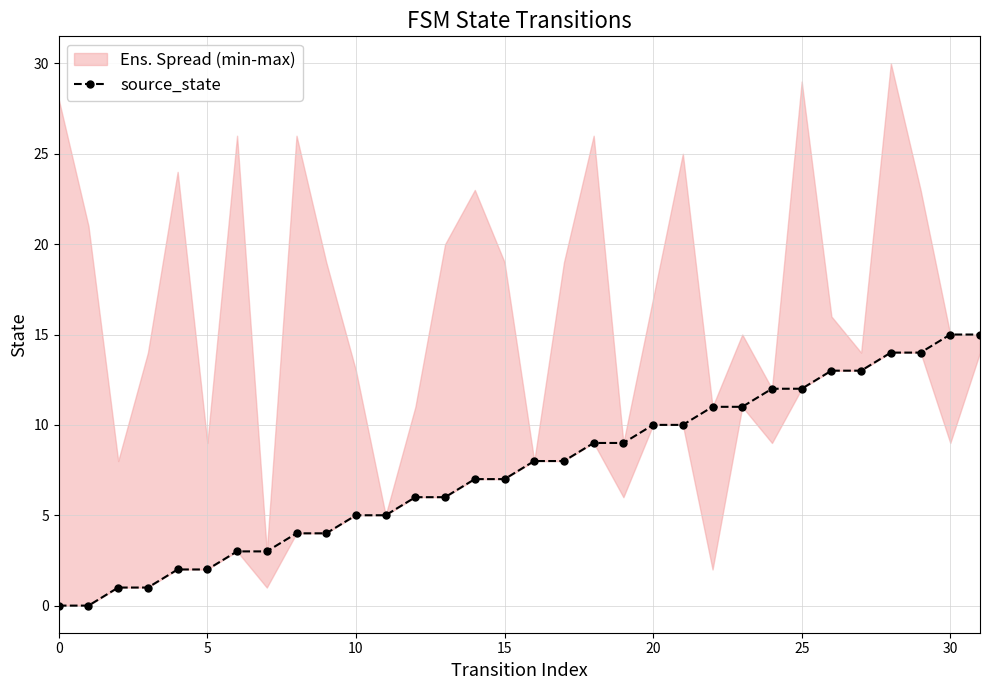

What is the ratio of the value at 29 to the value at 30?

0.9